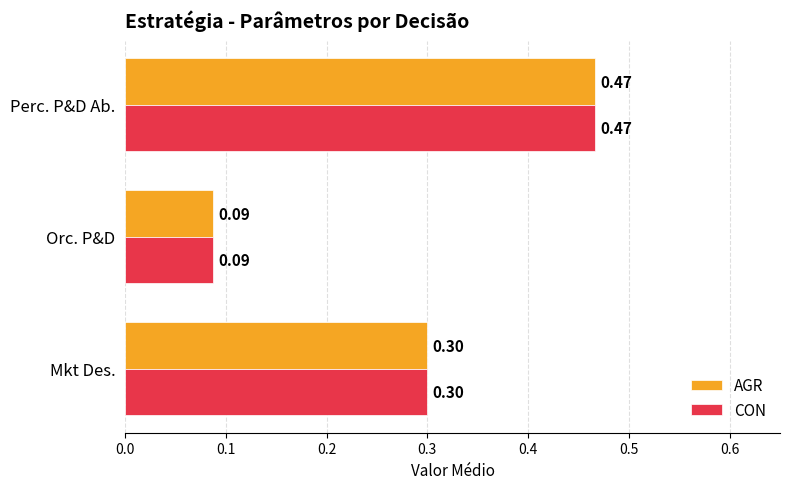

Which label corresponds to the largest value in the chart?

Perc. P&D Ab.